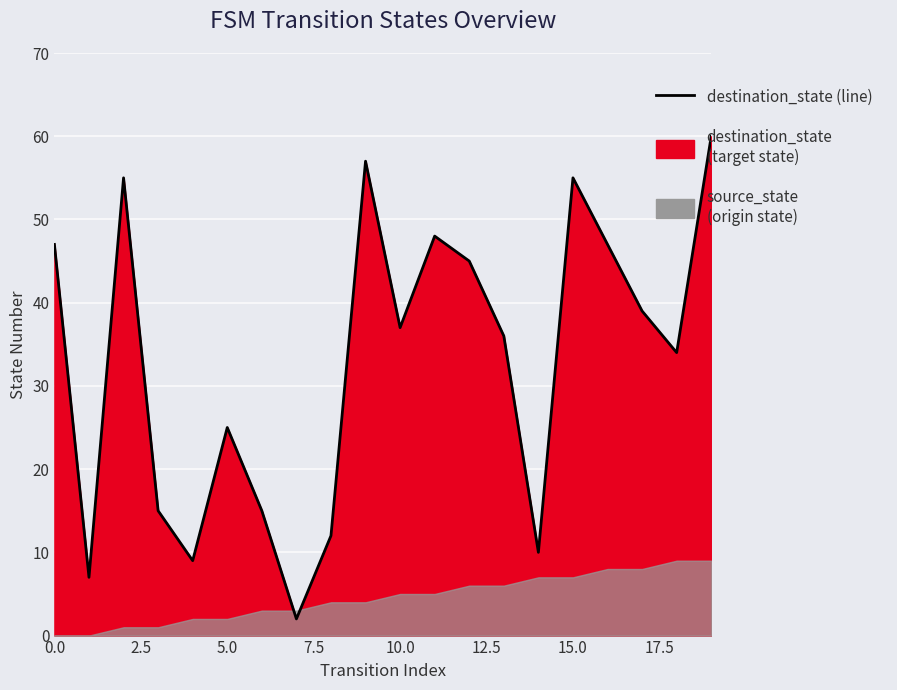

How many categories are shown in the chart?

20